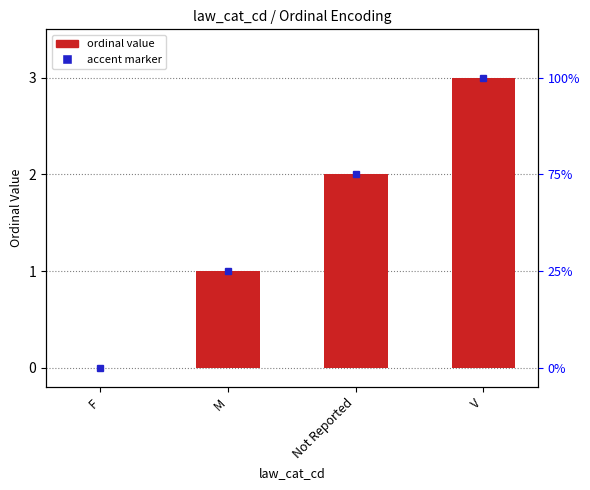

What position from the right is Not Reported?

2